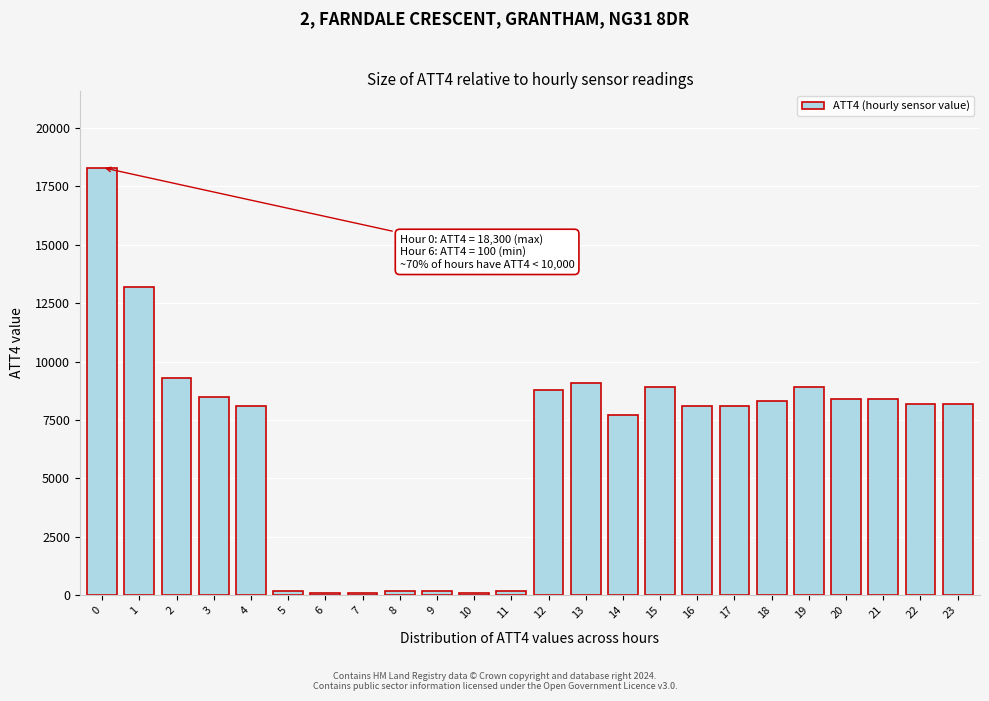

Reading right to left, what are all the values shown in this chart?

8200	8200	8400	8400	8900	8300	8100	8100	8900	7700	9100	8800	200	100	200	200	100	100	200	8100	8500	9300	13200	18300